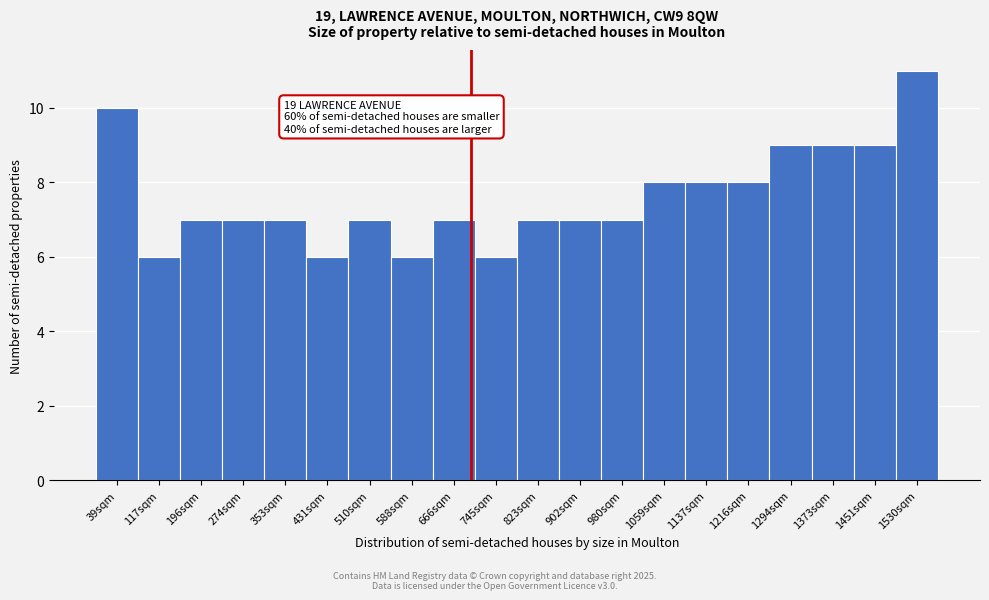

Over which range of the x-axis is the bar tallest?

1490 to 1570